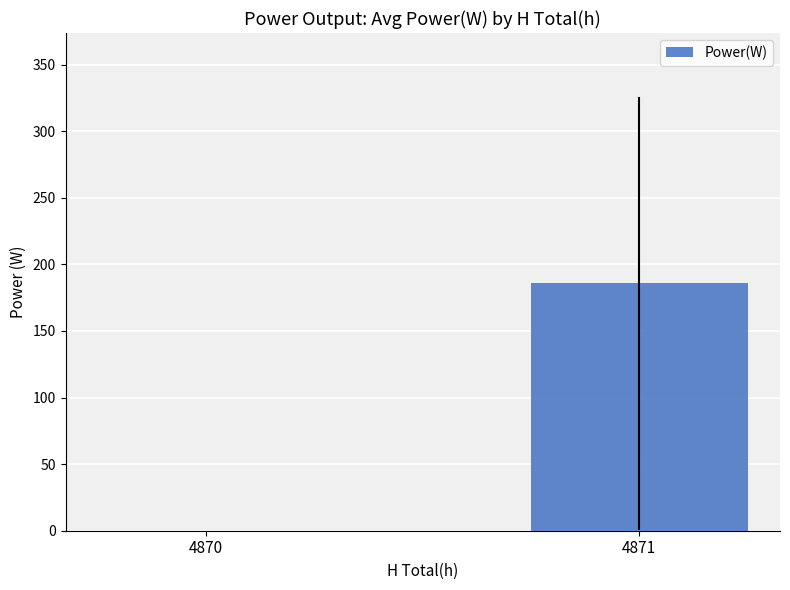

At which category does the chart reach its peak across all series?

4871